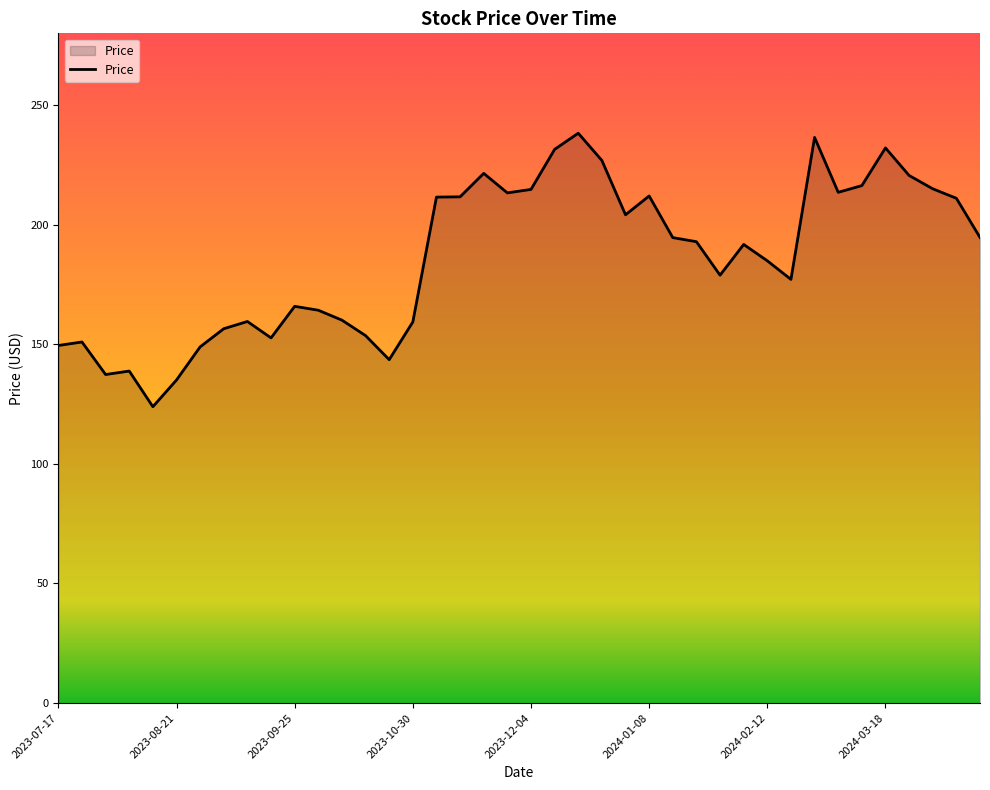

What is the smallest value displayed?

123.9